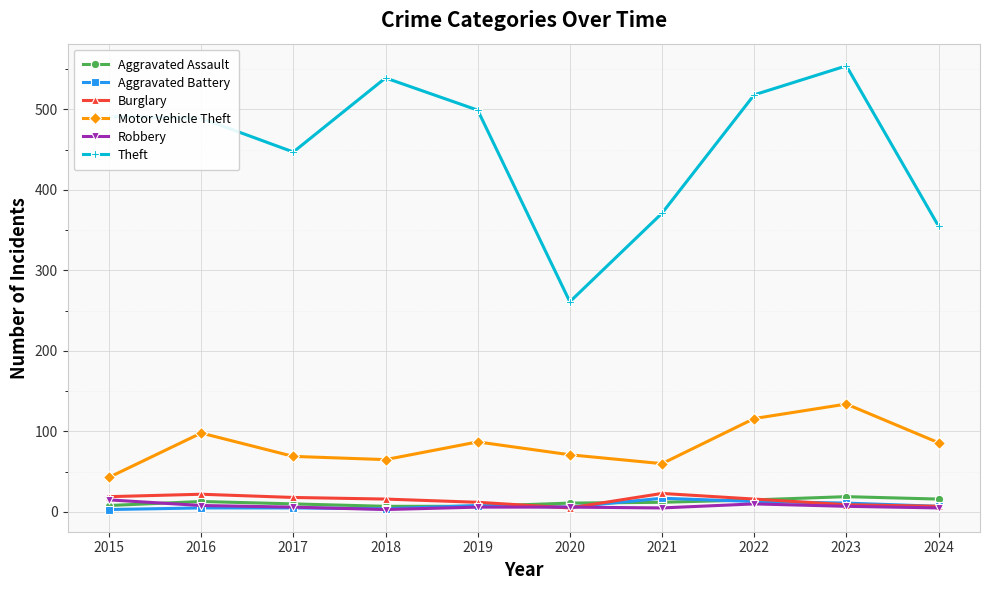

True or false: Aggravated Assault has more than 1 interior local peaks.

True